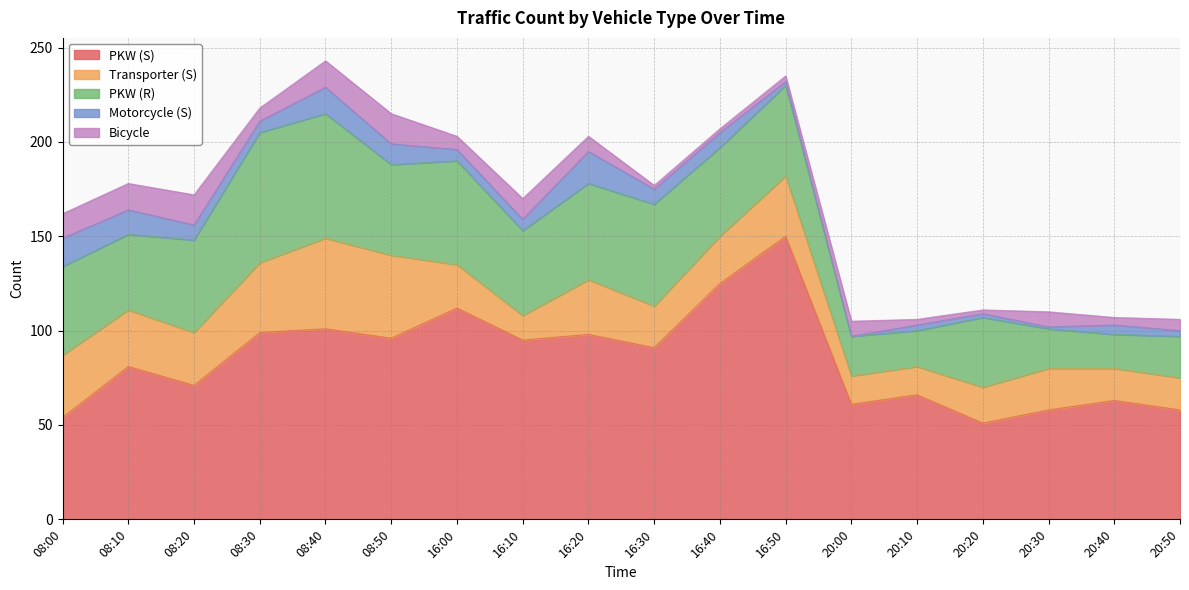

What is the spread (max minus min) of values at 20:40?

59